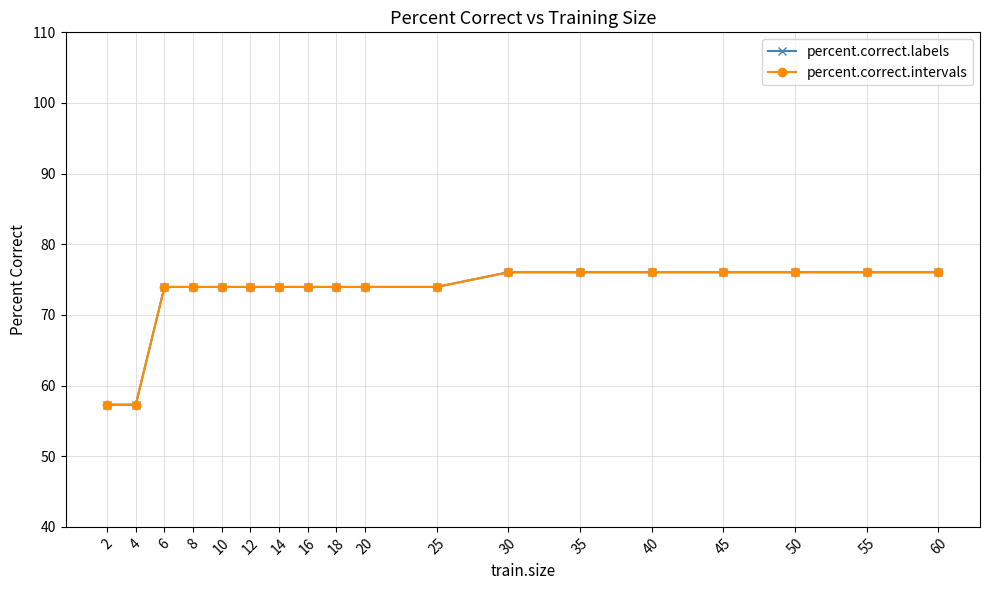

Is this an area chart (filled region under the line)?

No